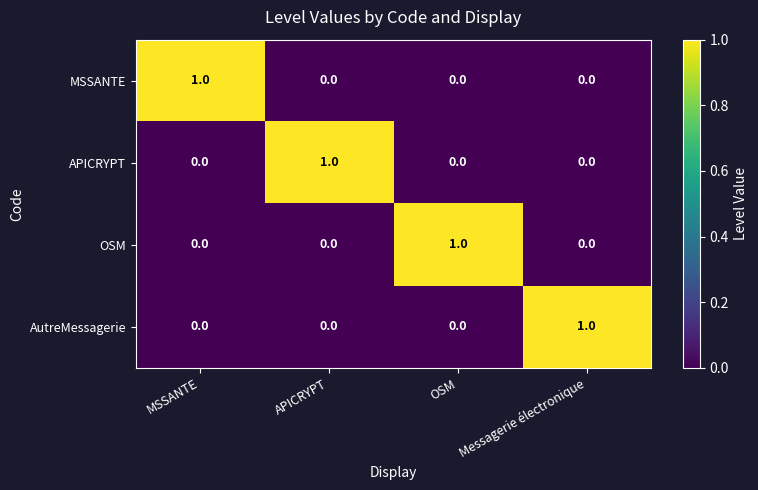

At how many categories does at least one series exceed 0?

4